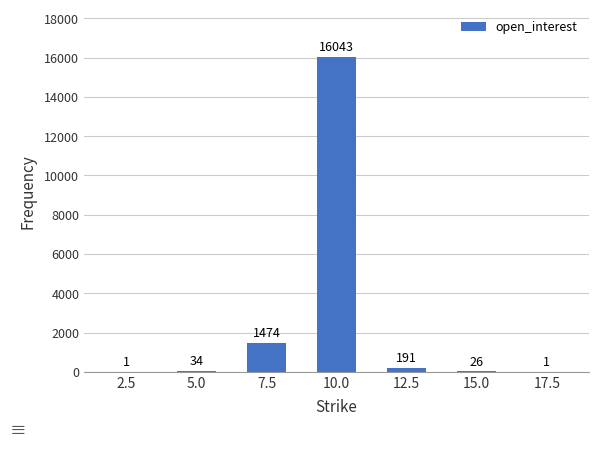

Where is the data nearest to the value 8022?

7.5